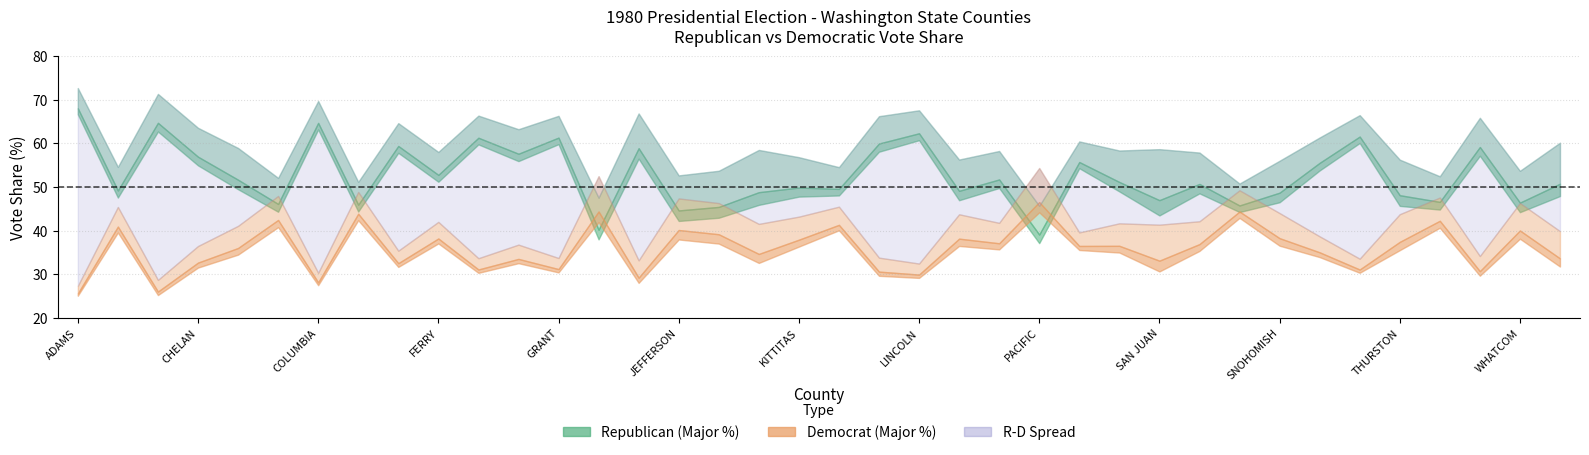

Is the value of RepVotesTotalPercent at 35 greater than the value of DemVotesTotalPercent at 18?

Yes